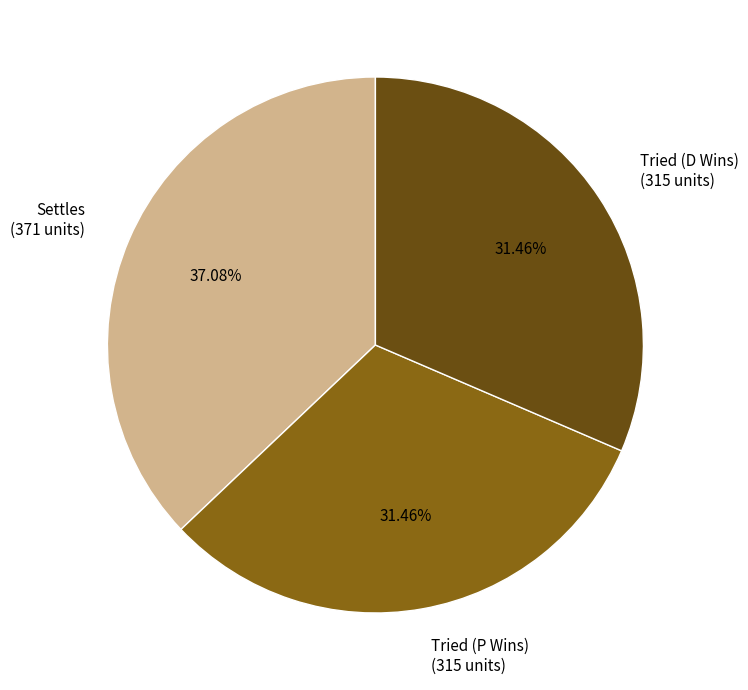

Is there a majority slice in this chart?

No